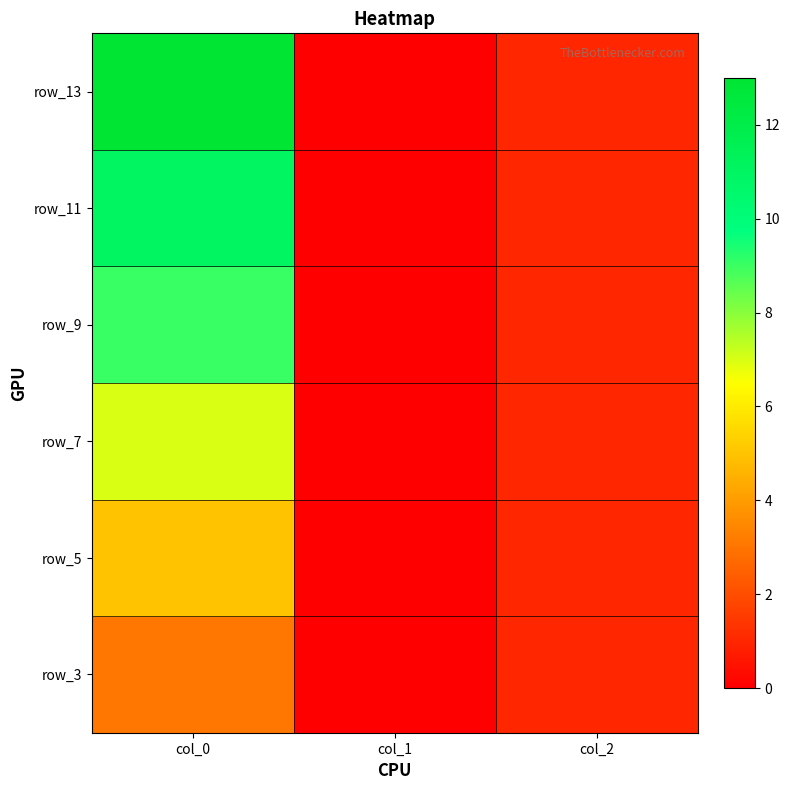

Count the number of data series in this chart.

6